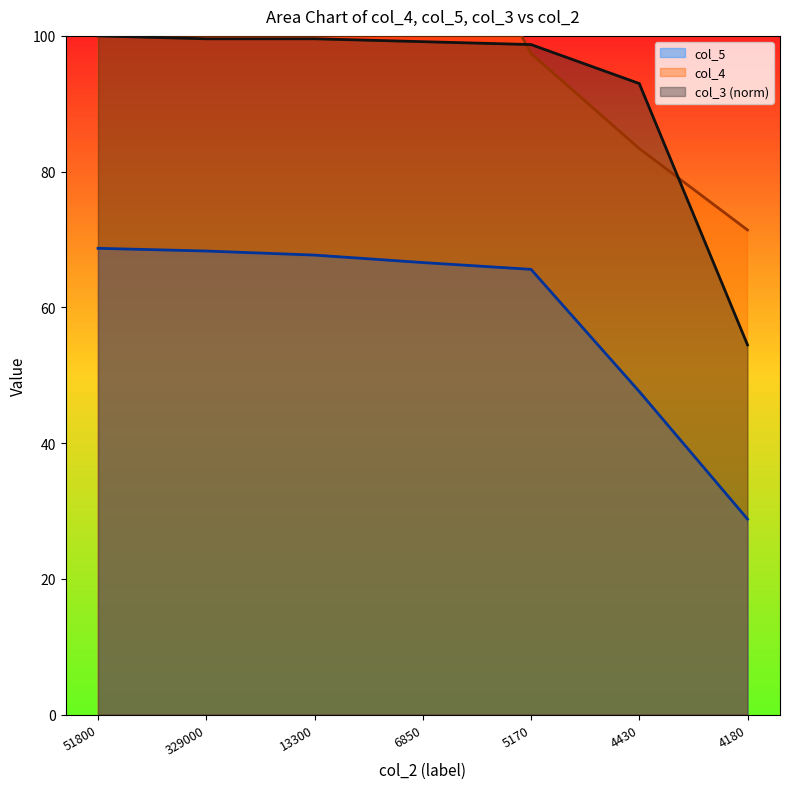

Reading left to right, extract all data points from this chart.

col_4: 51800=749.0	329000=520.0	13300=273.0	6850=127.0	5170=97.4	4430=83.4	4180=71.4
col_5: 51800=68.7	329000=68.3	13300=67.7	6850=66.6	5170=65.6	4430=47.6	4180=28.8
col_3: 51800=100.0	329000=99.6	13300=99.6	6850=99.1	5170=98.7	4430=93.0	4180=54.5